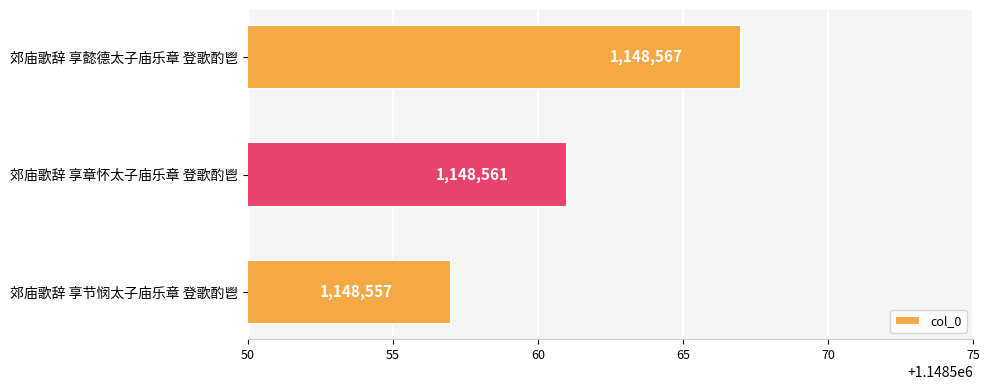

What is the smallest value displayed?

1148557